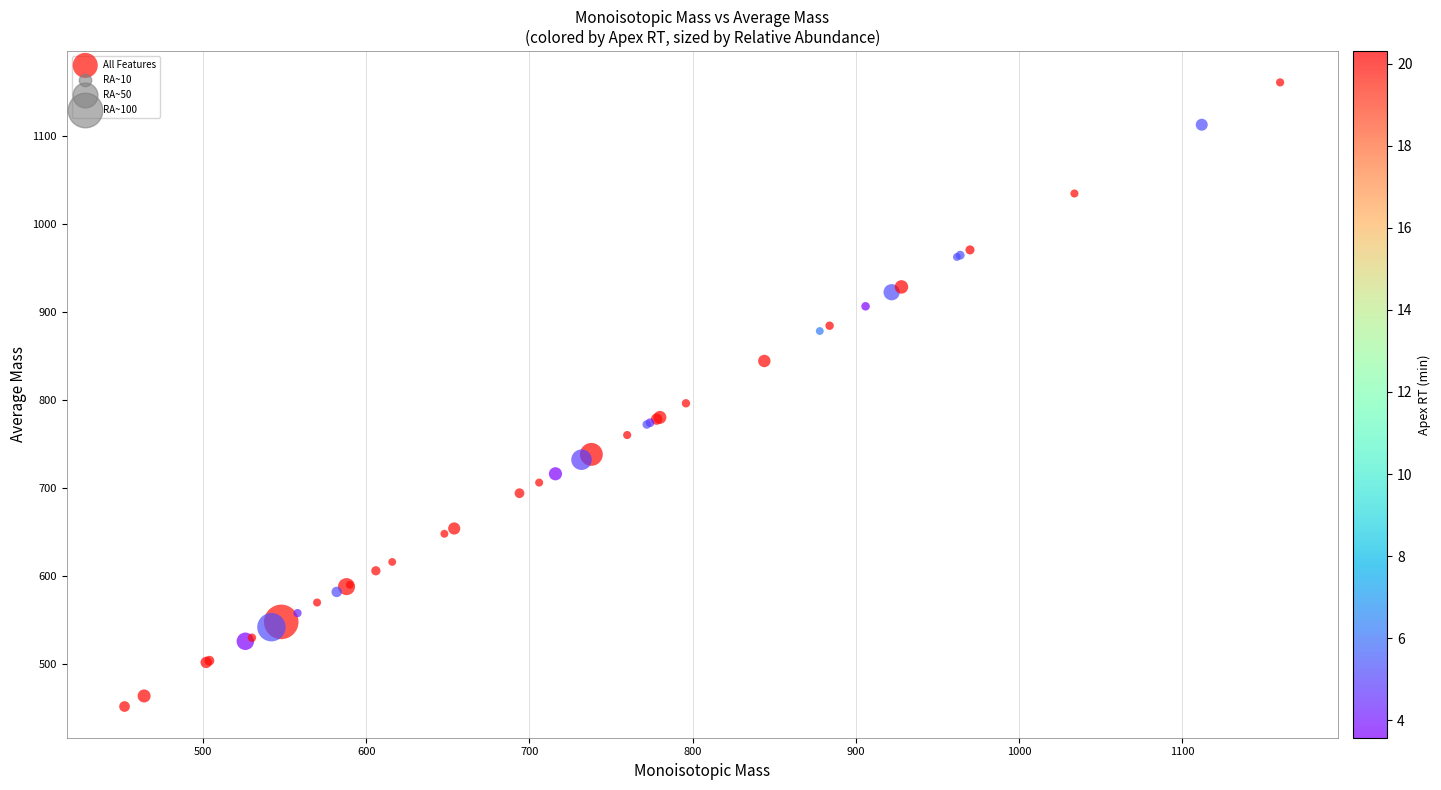

What Y value in the scatter plot is closest to 806?

796.3